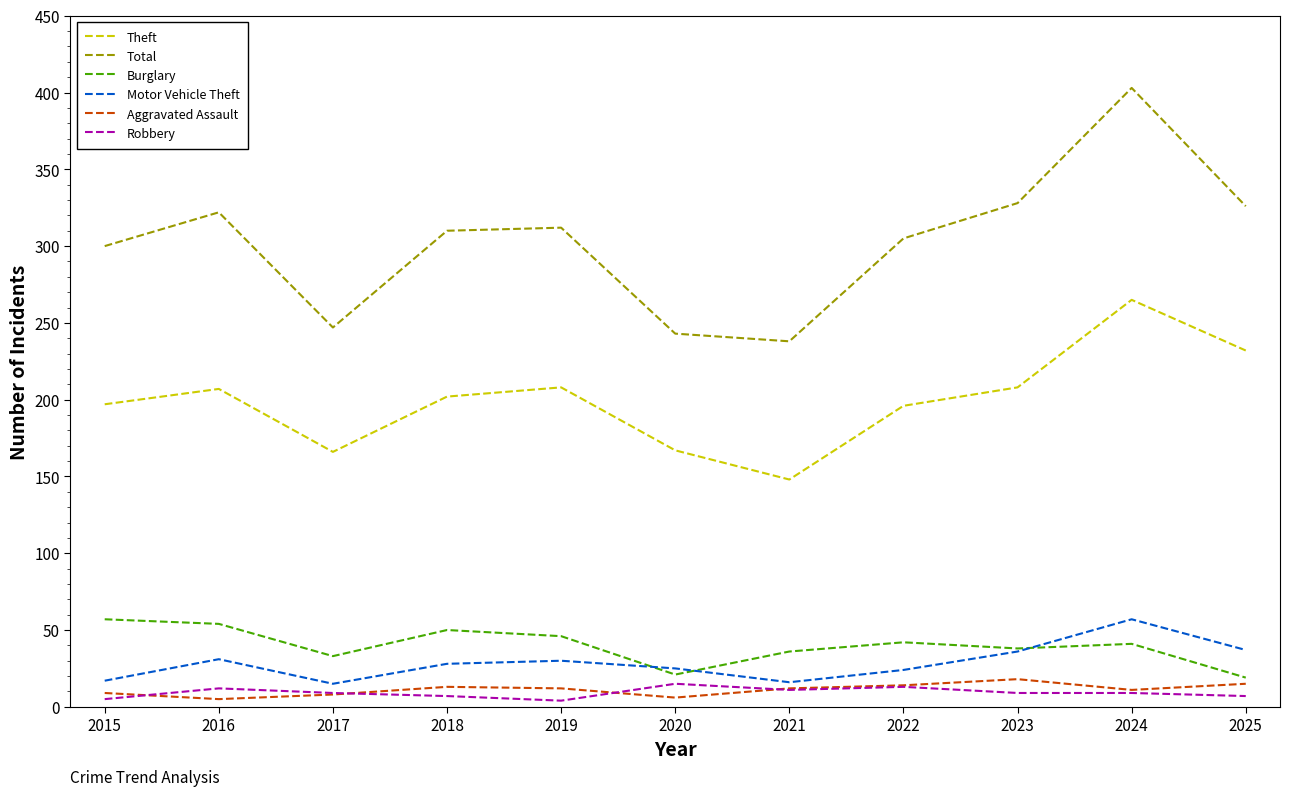

Is it true that Burglary equals 54 at 2023?

False